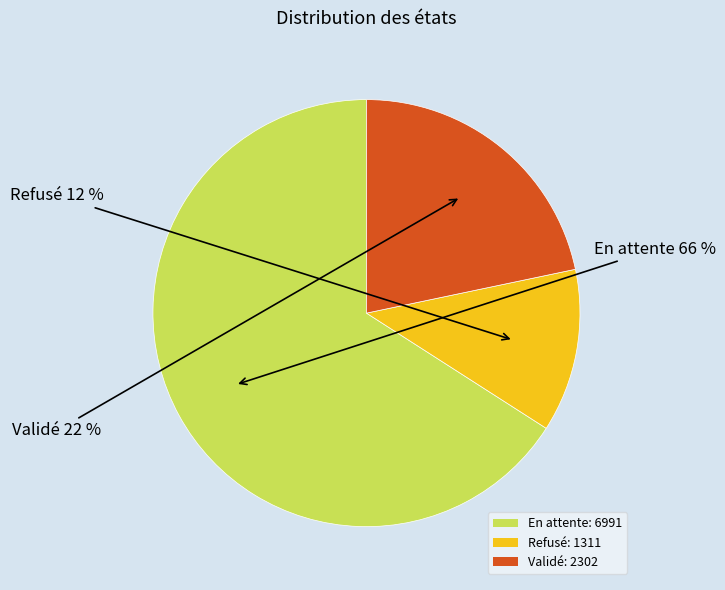

Is the sum of En attente: 6991 and Validé: 2302 greater than half?

Yes